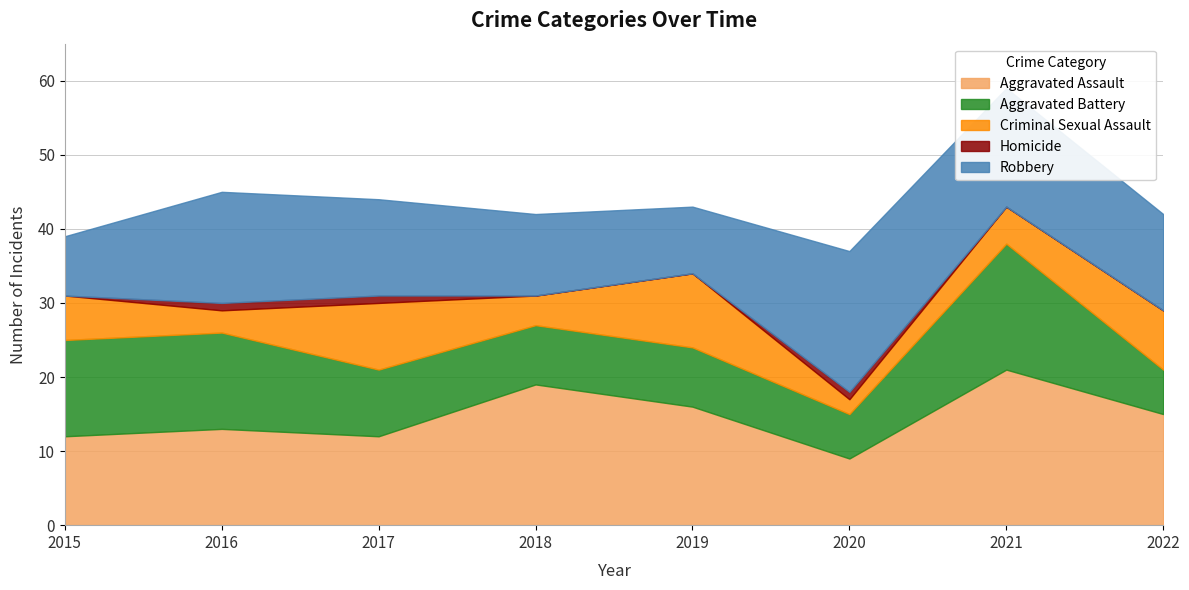

At which label is Aggravated Assault closest to 15?

2022